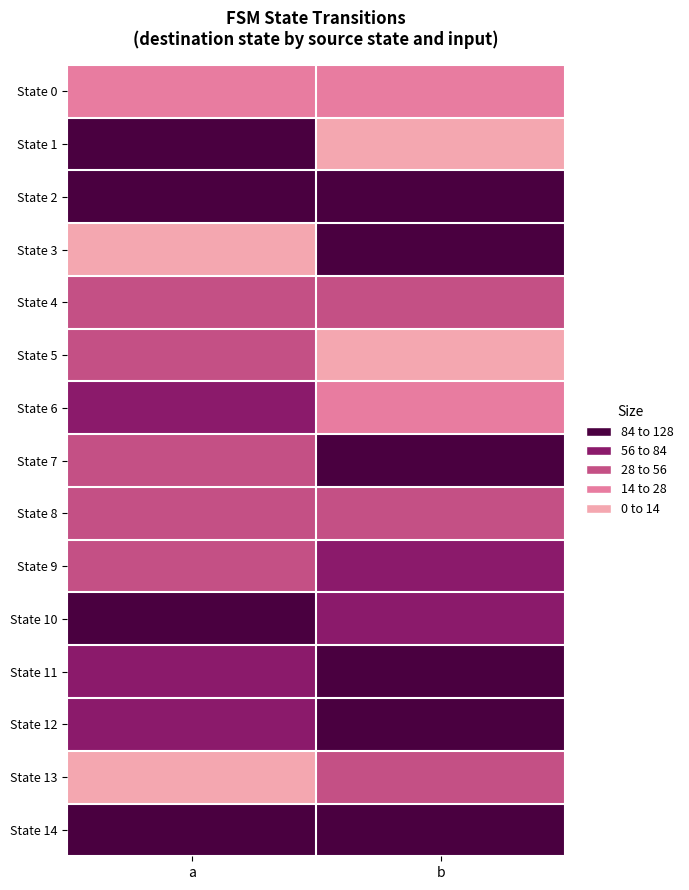

What is the total value across all series at b?

905